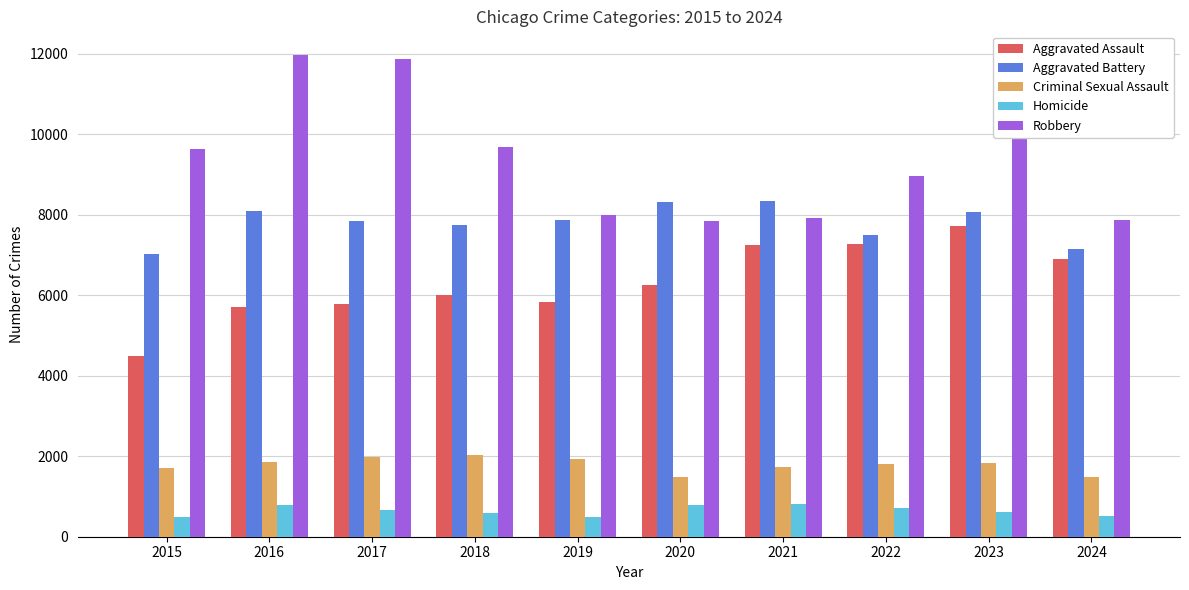

What is the difference between the Homicide values at 2017 and 2021?

132